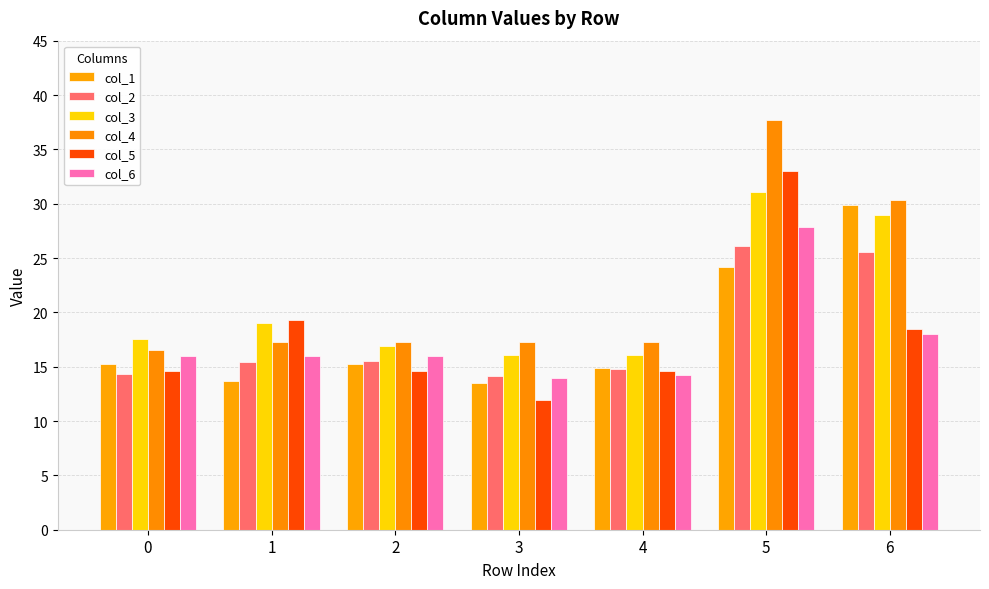

What is the total value across all series at 3?

86.9